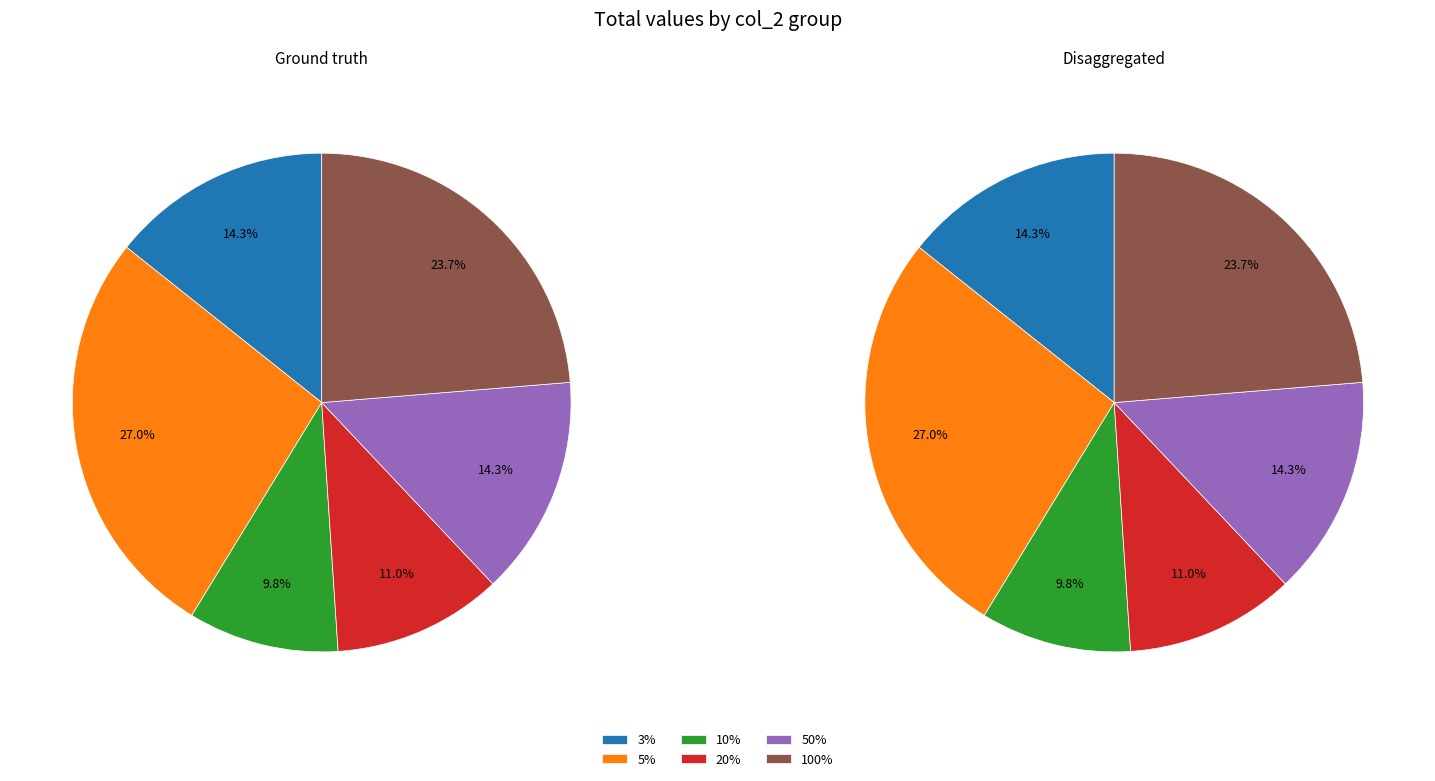

How many segments does this pie chart have?

6